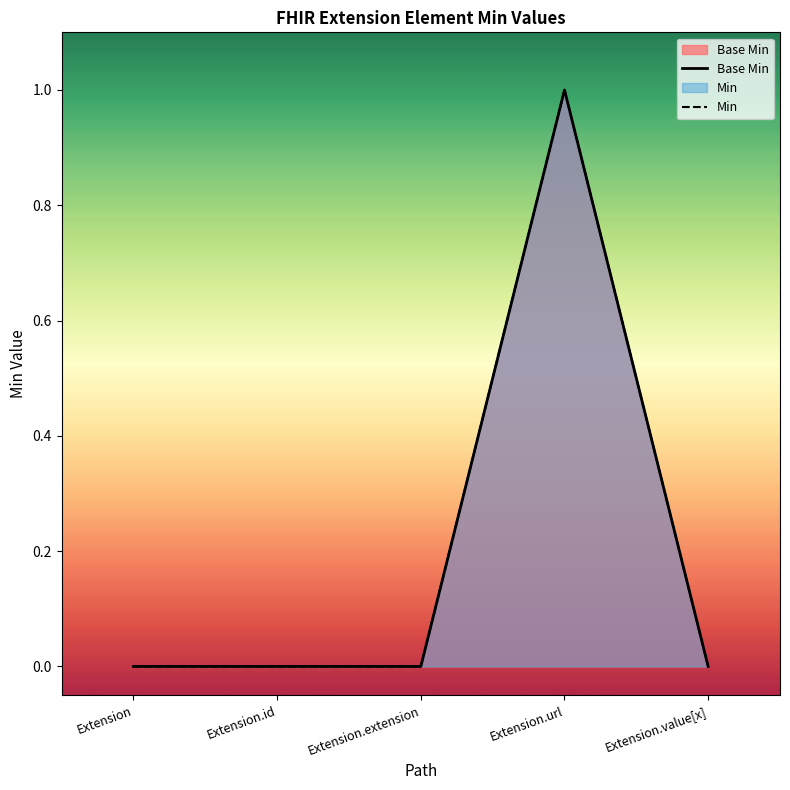

Rank the categories by Base Min value from lowest to highest.

Extension, Extension.id, Extension.extension, Extension.value[x], Extension.url